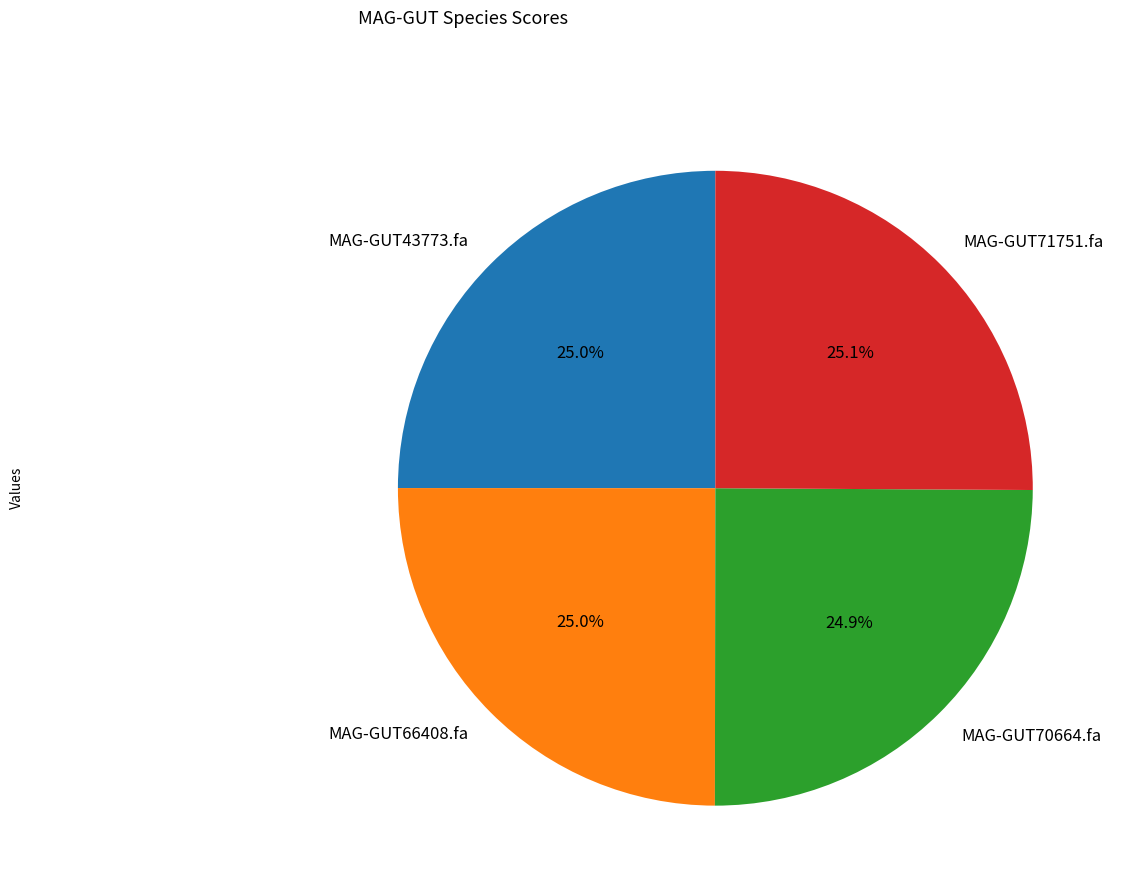

Count the number of slices in the pie.

4